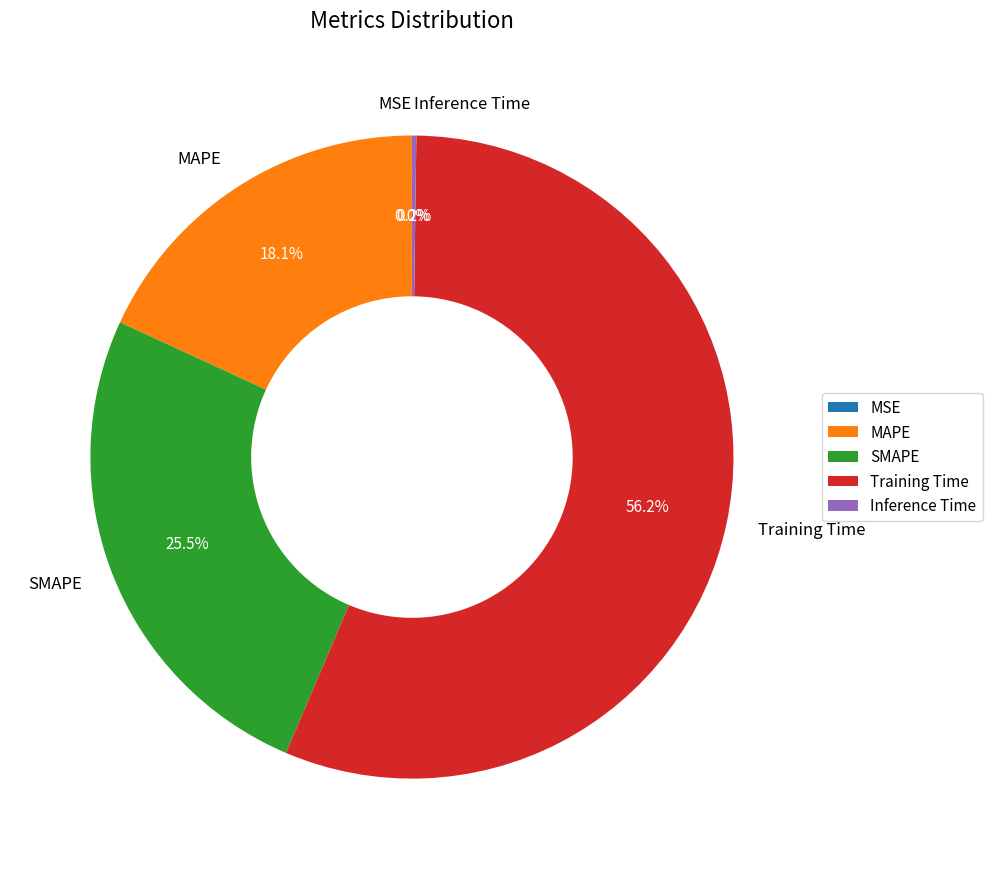

Which slice is the largest?

Training Time